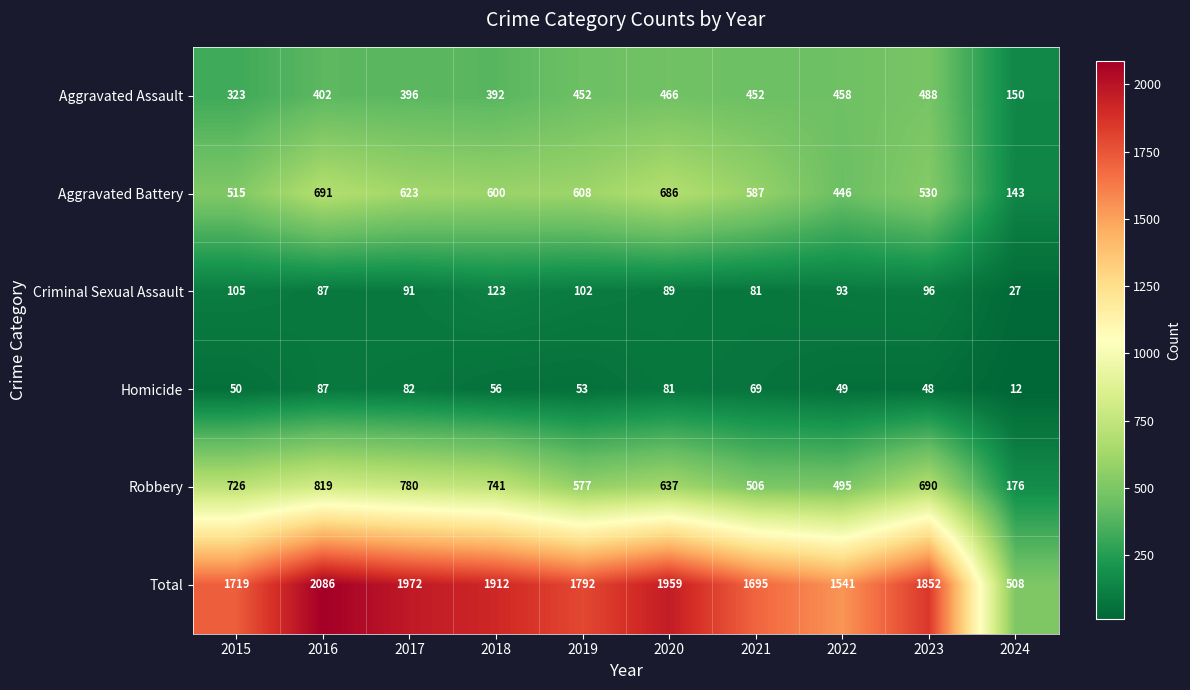

What is the total value across all series at 2021?

3390